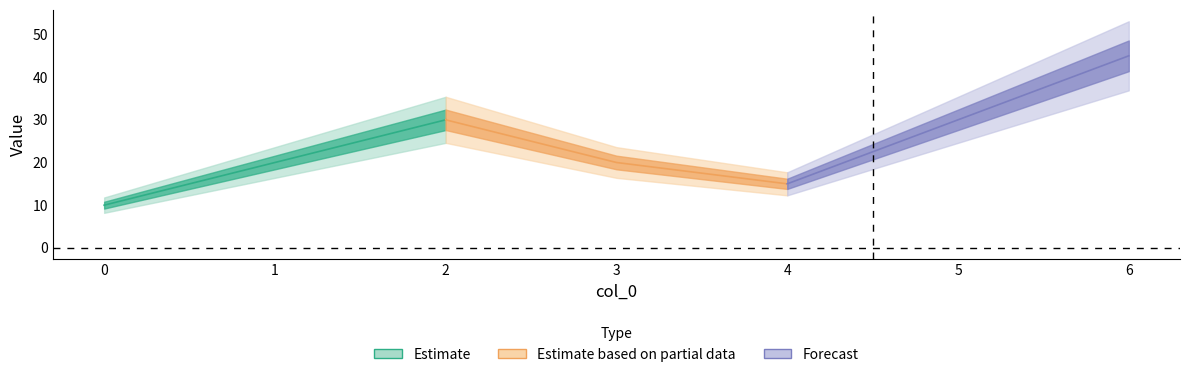

At which label does the data first exceed 20?

2